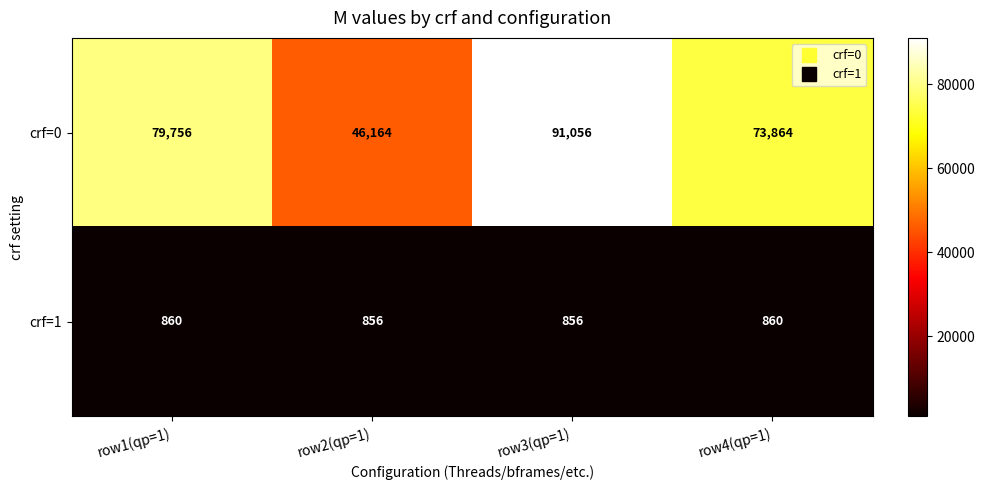

At which category is the sum across all series the highest?

row3(qp=1)